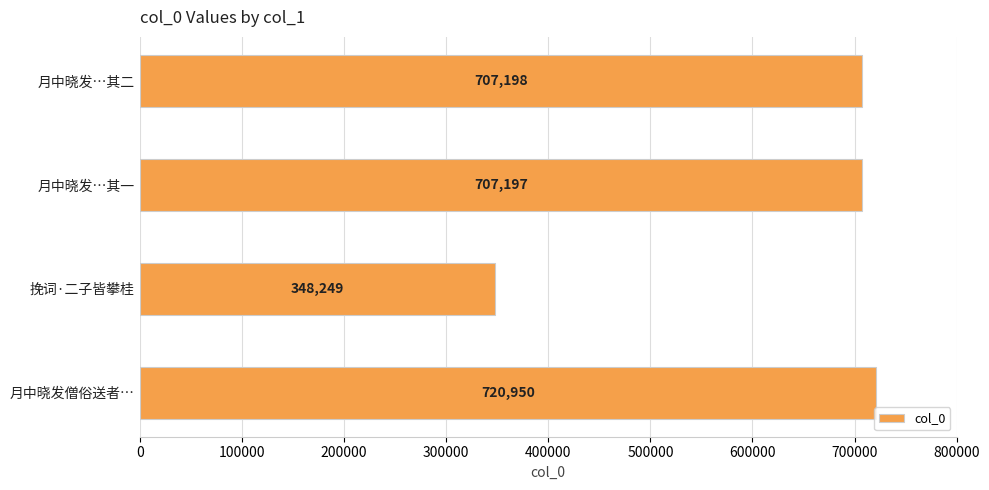

What is the smallest value displayed?

348249